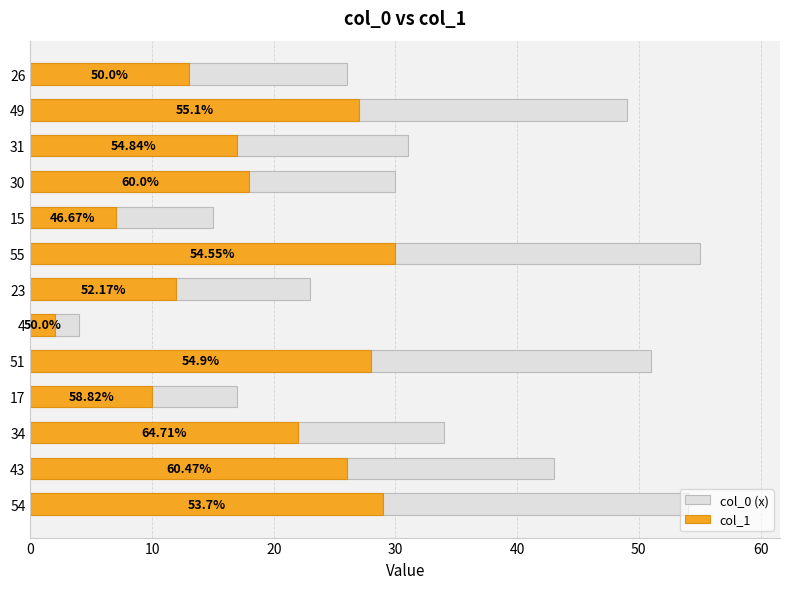

What is the value of the col_1 bar at the 8th from the left?

2